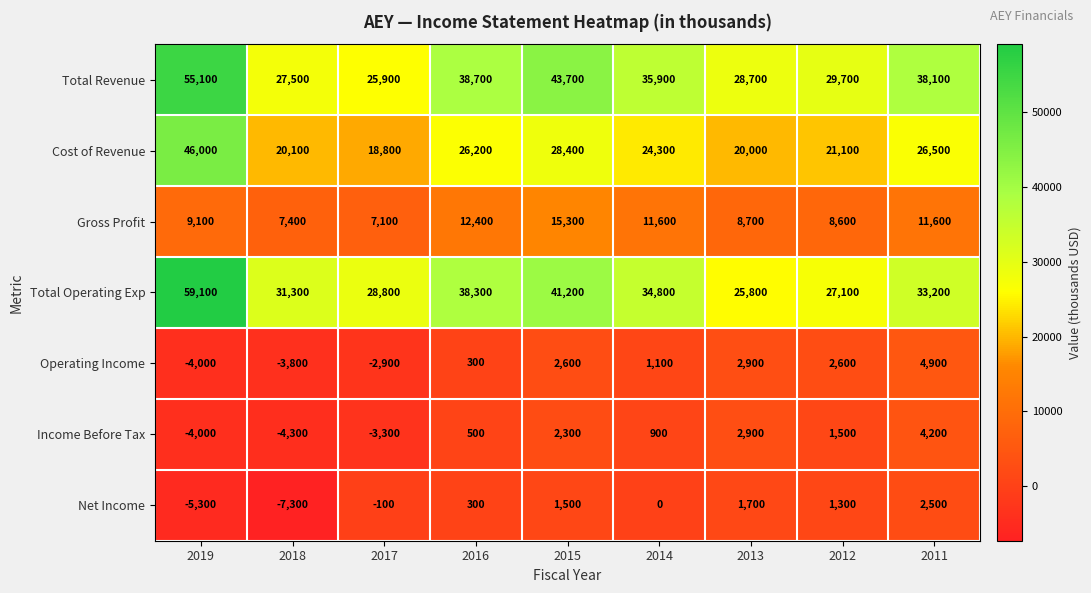

The value of Cost of Revenue at 2016 is 10783. True or false?

False